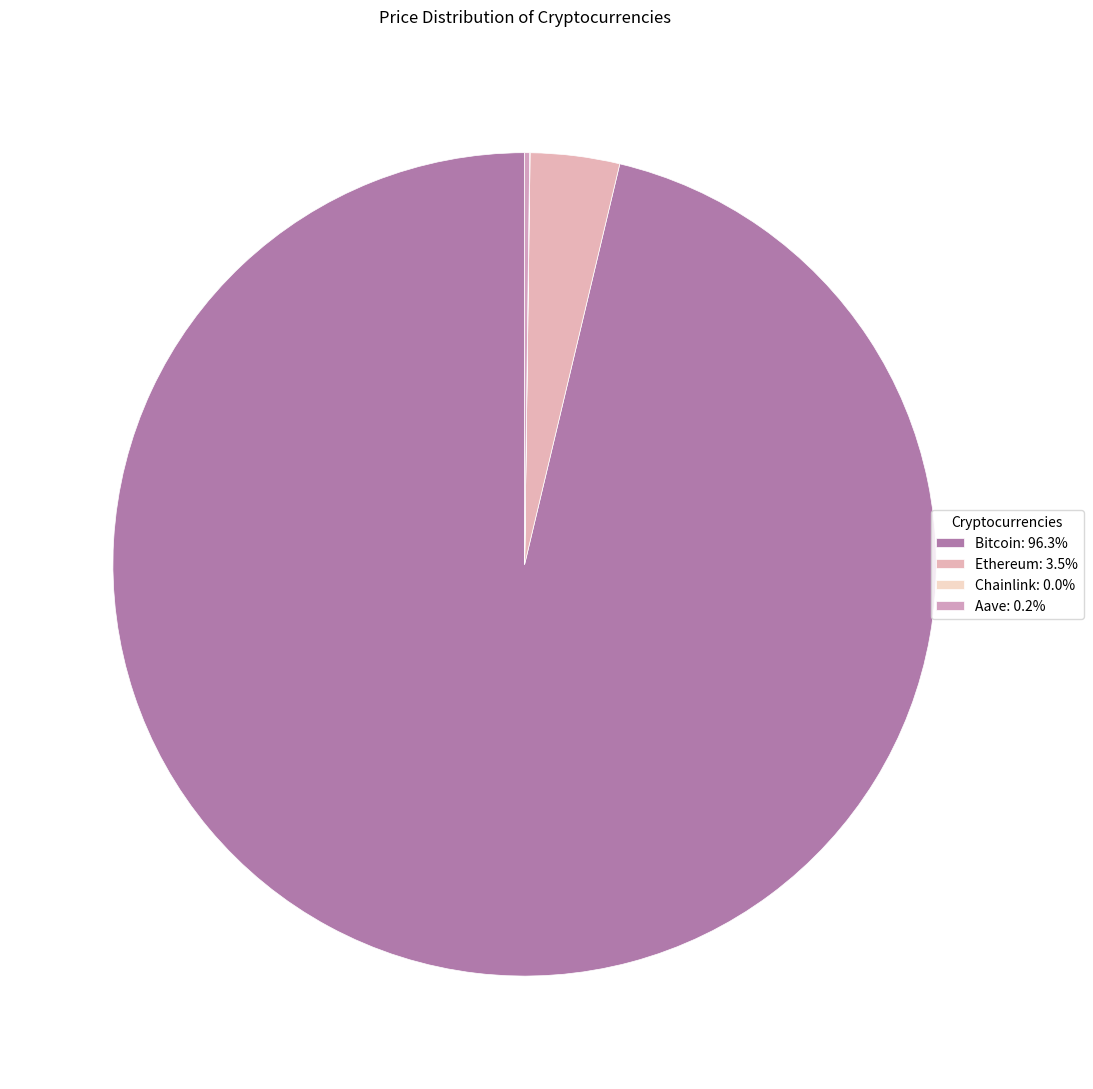

To the nearest percent, what is the difference between the Bitcoin and Ethereum slice percentages?

93%